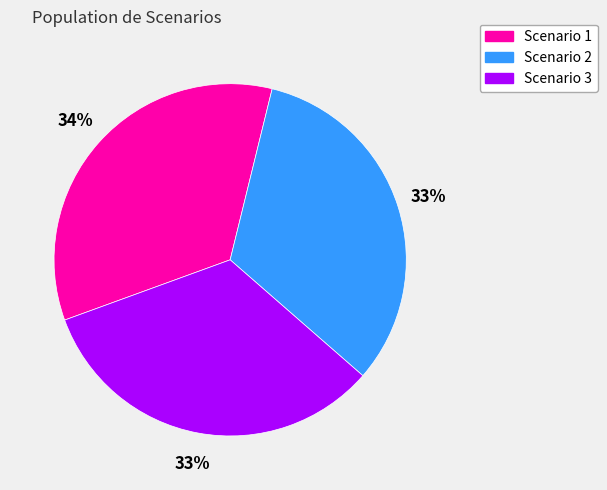

To the nearest percent, what portion does Scenario 3 represent?

33%